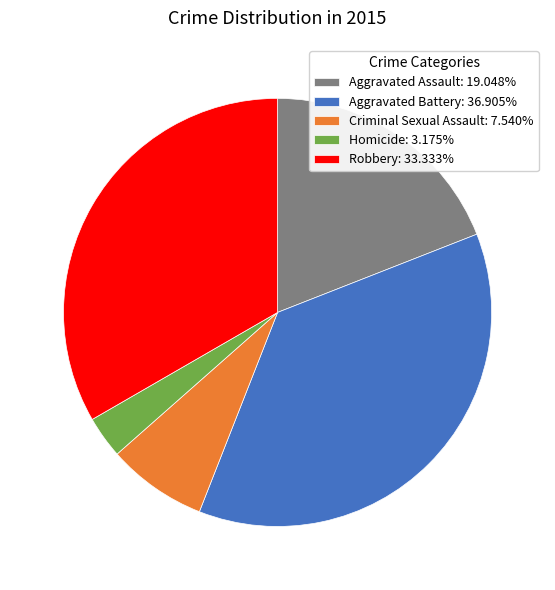

Rank the categories by value from highest to lowest.

Aggravated Battery, Robbery, Aggravated Assault, Criminal Sexual Assault, Homicide